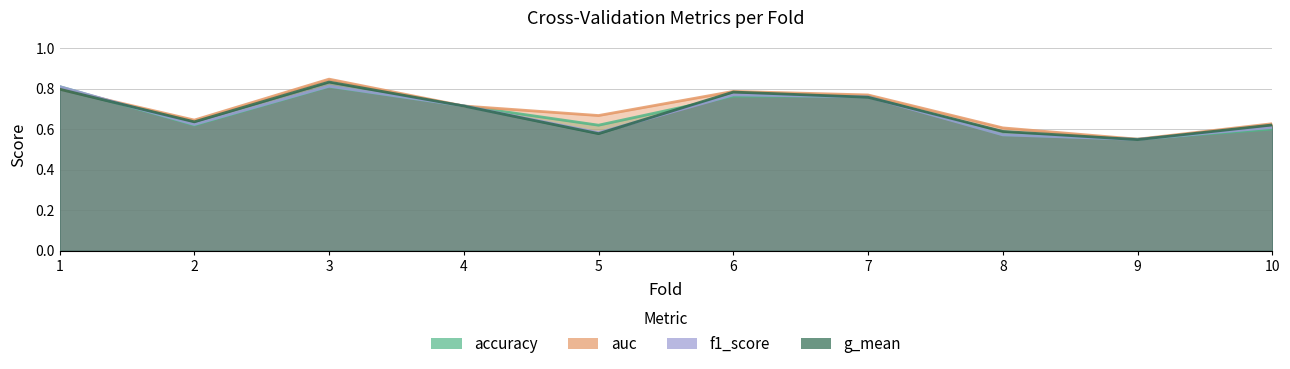

Which label corresponds to the largest value in the chart?

3